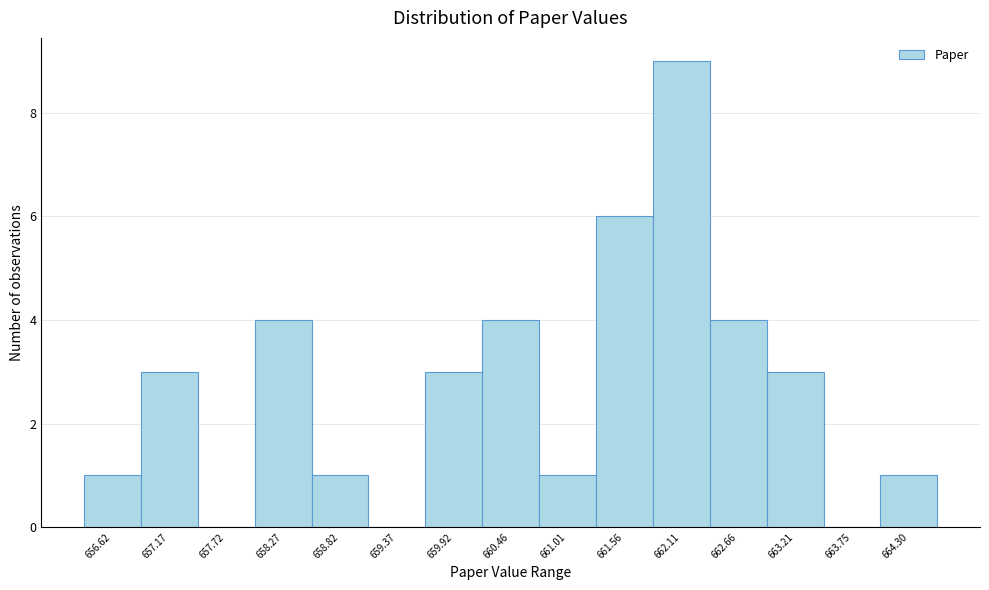

Reading left to right, extract all data points from this chart.

656.62=1	657.17=3	657.72=0	658.27=4	658.82=1	659.37=0	659.92=3	660.46=4	661.01=1	661.56=6	662.11=9	662.66=4	663.21=3	663.75=0	664.30=1